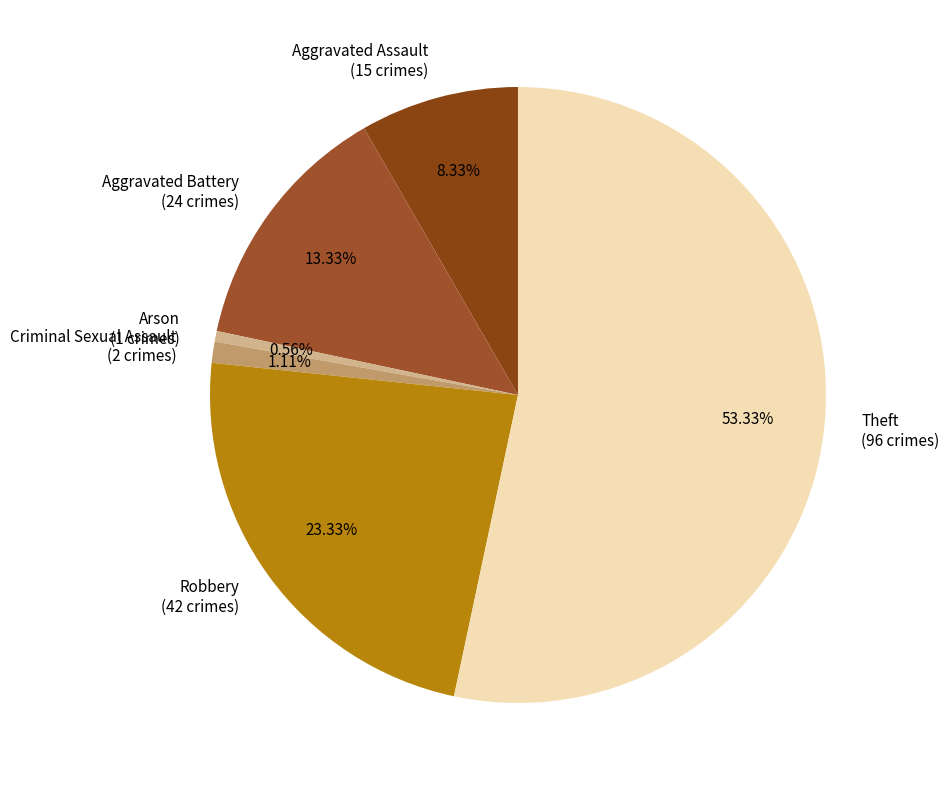

Which category has the smallest portion of the pie?

Arson